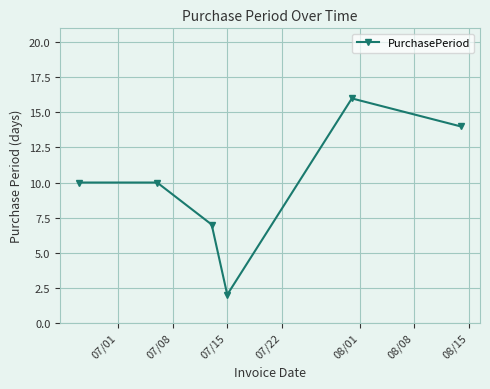

What is the value of the 4th point from the left?

2